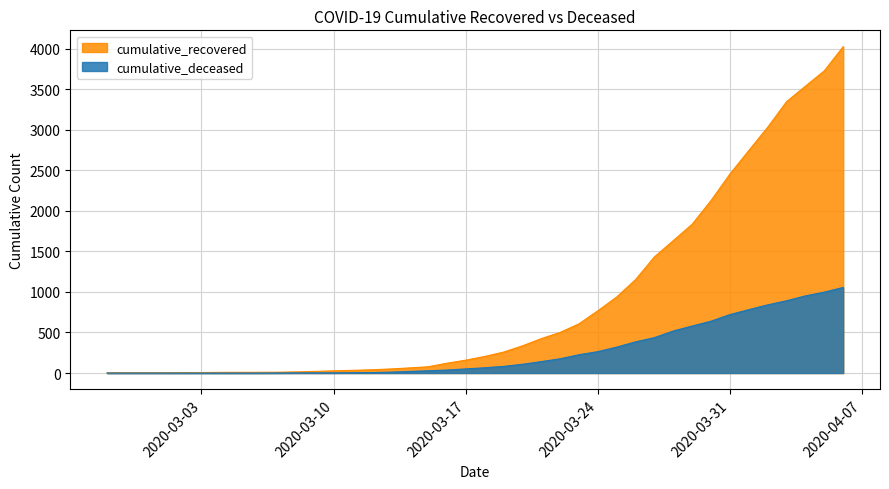

What is the label of the 29th point from the left?

2020-03-26